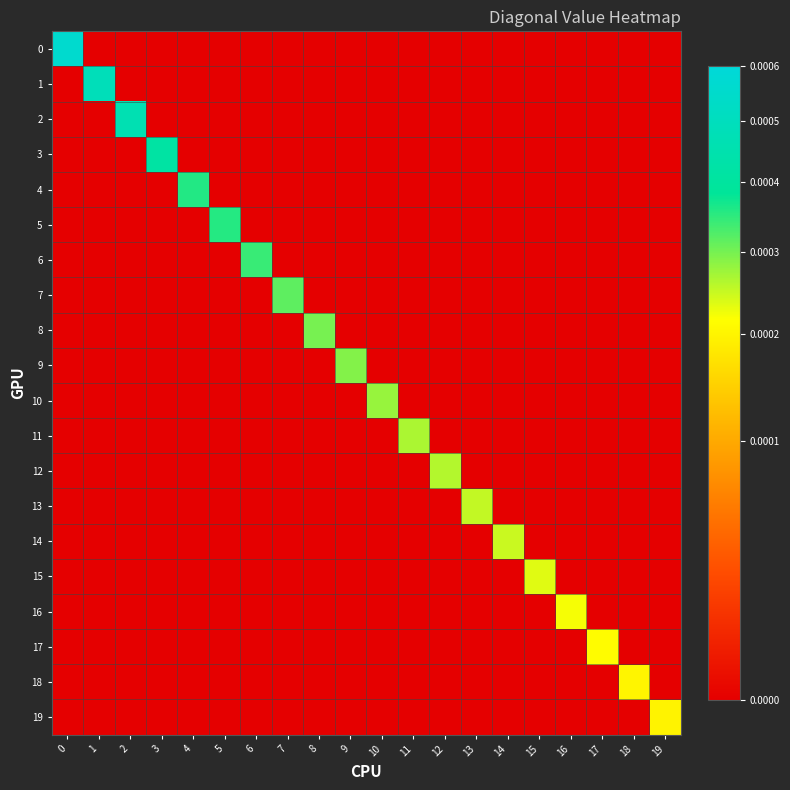

How many series are shown in this chart?

20